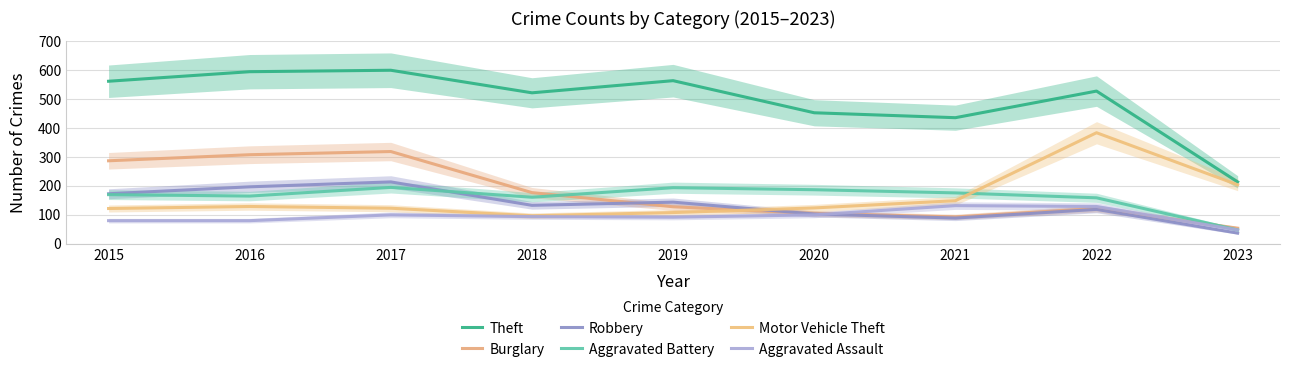

What is the value of the Theft point at the 1st from the left?

561